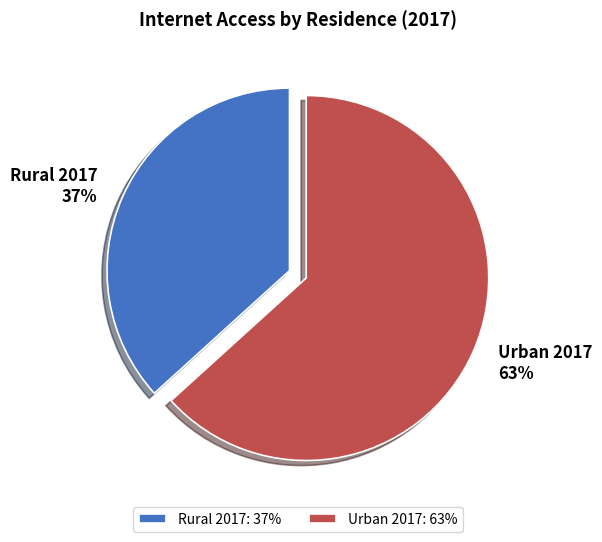

How many slices are in this pie chart?

2